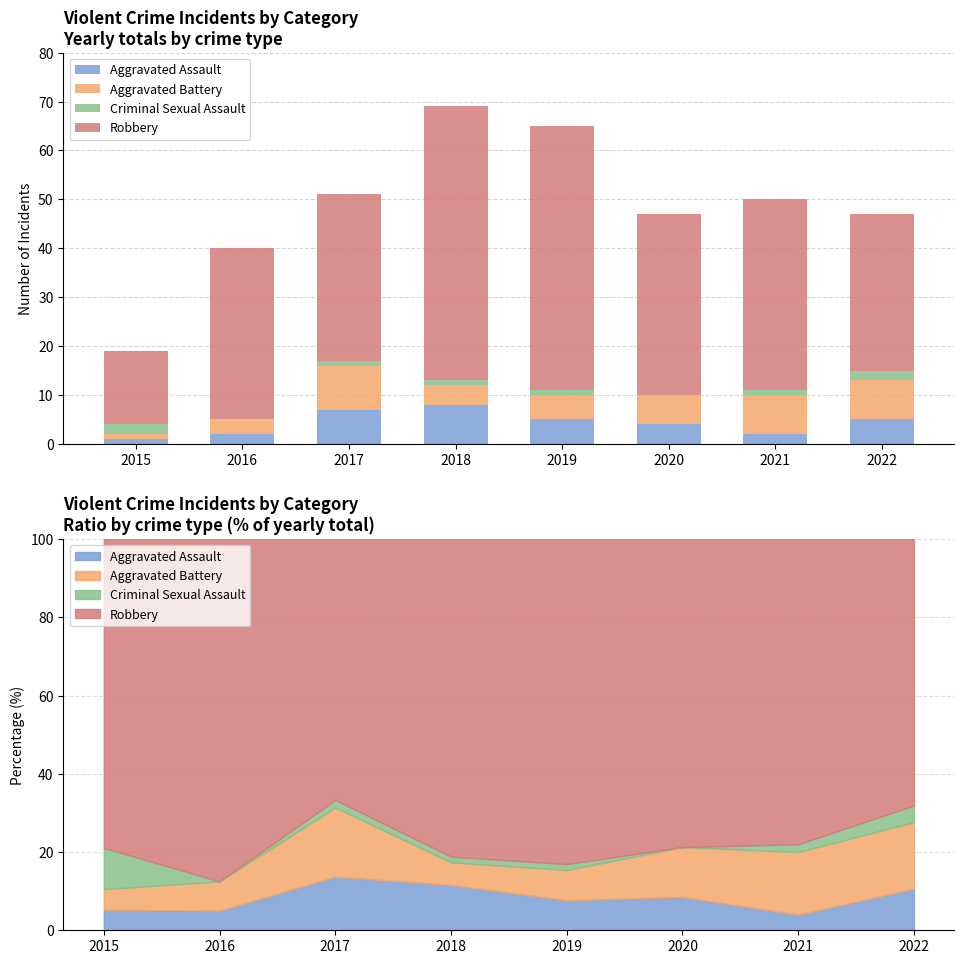

What is the difference between the Robbery values at 2015 and 2022?

17